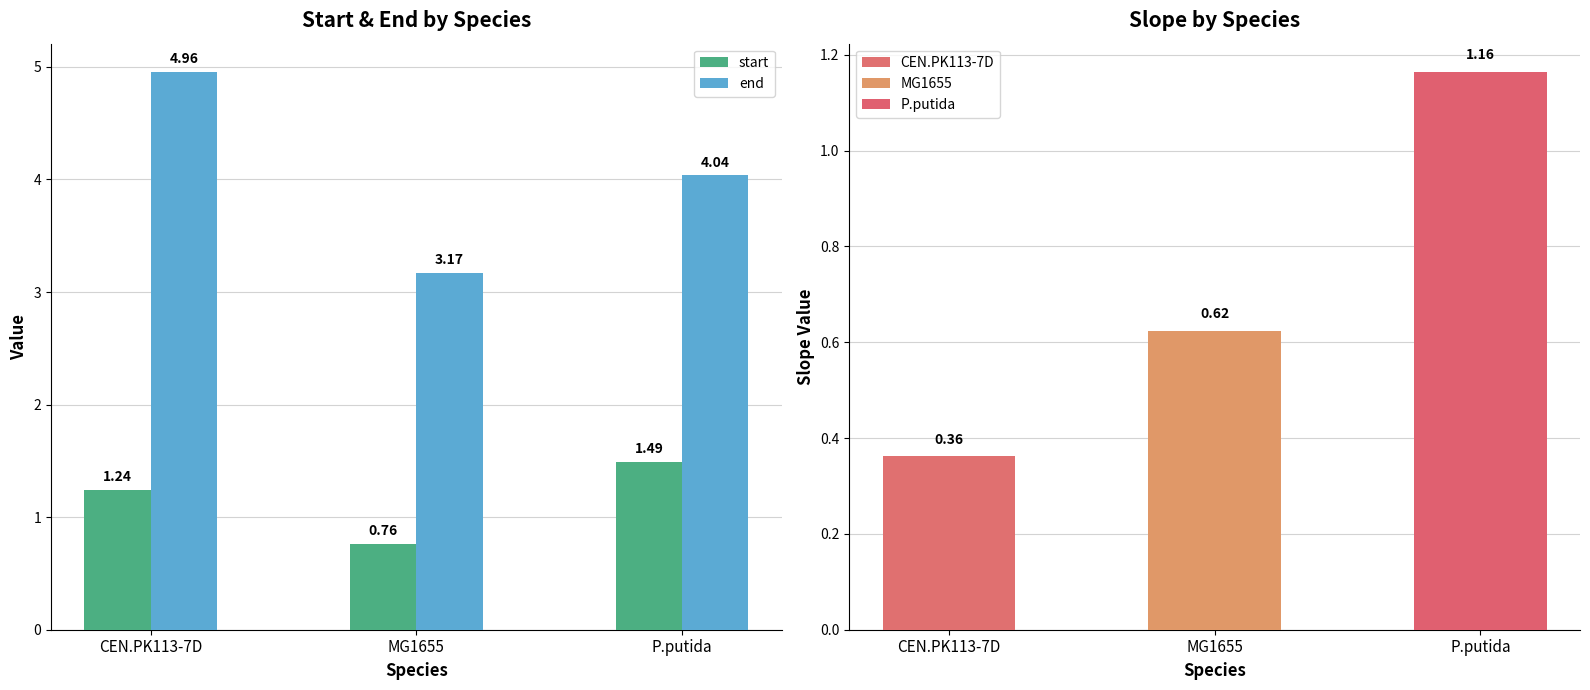

What is the difference between the start values at CEN.PK113-7D and MG1655?

0.5